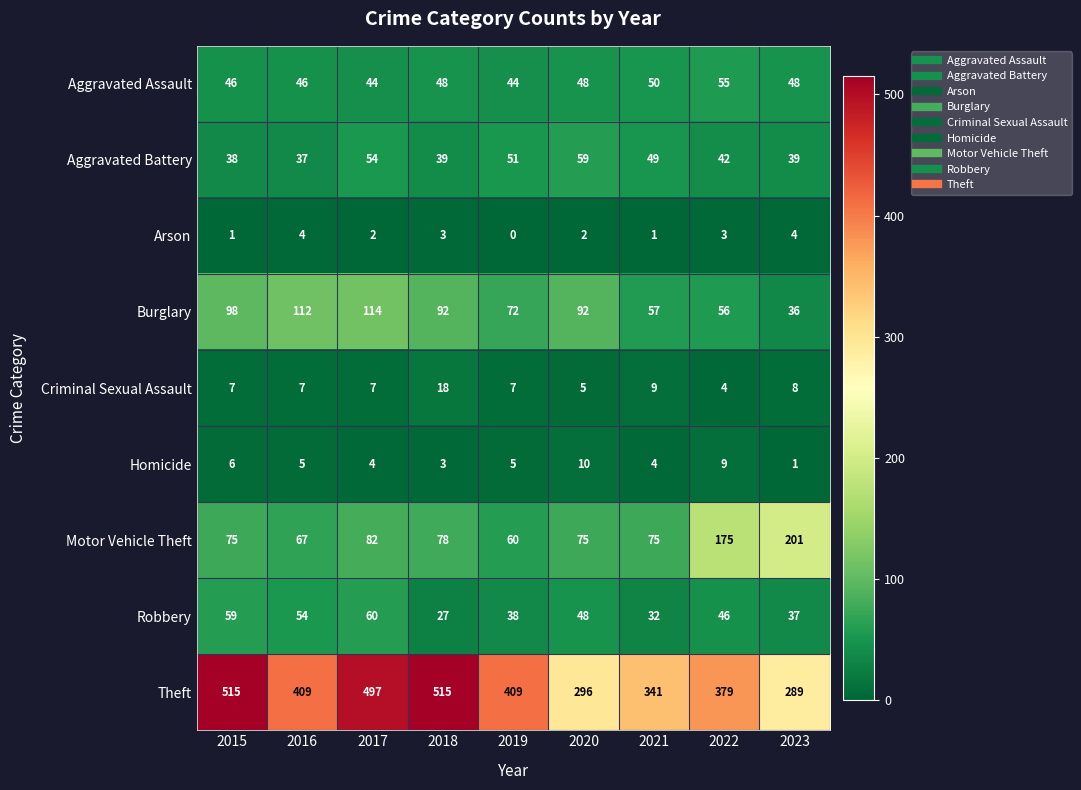

What is the approximate value of Aggravated Battery at 2015, to the nearest 5?

40